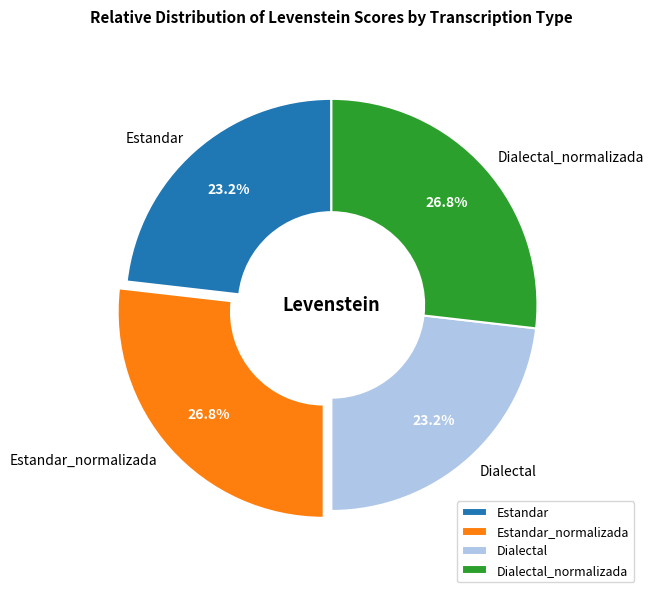

What percentage is the Estandar slice, to the nearest percent?

23%